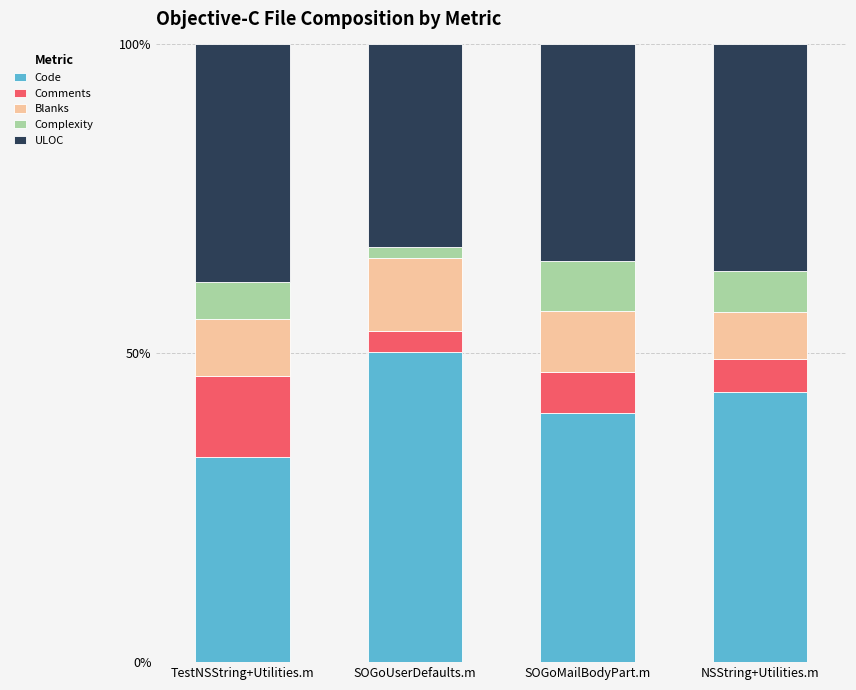

Is it true that Code equals 33.2 at TestNSString+Utilities.m?

True